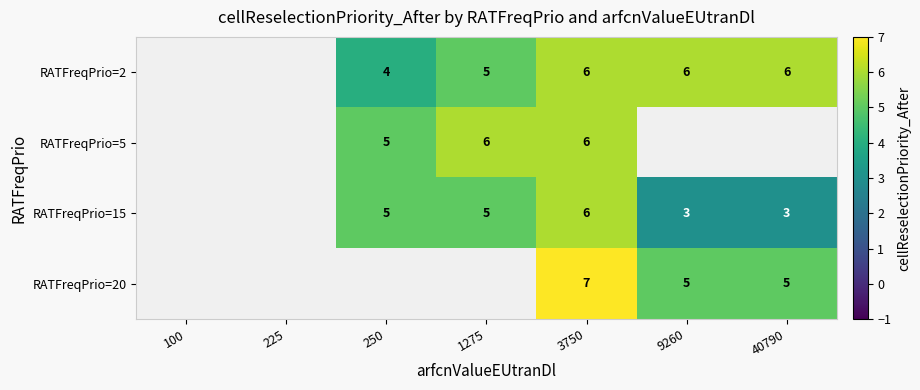

Is it true that RATFreqPrio=15 equals 5 at 1275?

True